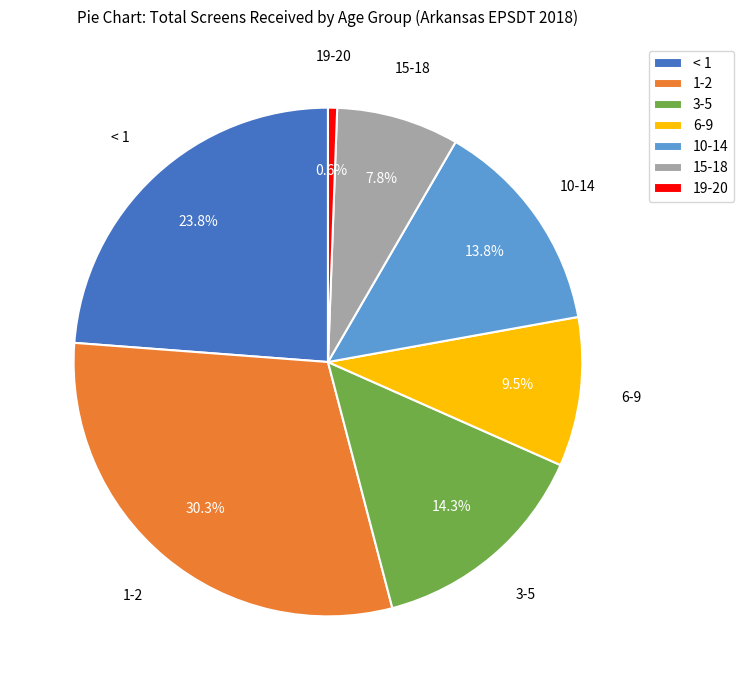

Combined, what portion of the pie is 6-9 and 3-5?

23.8%